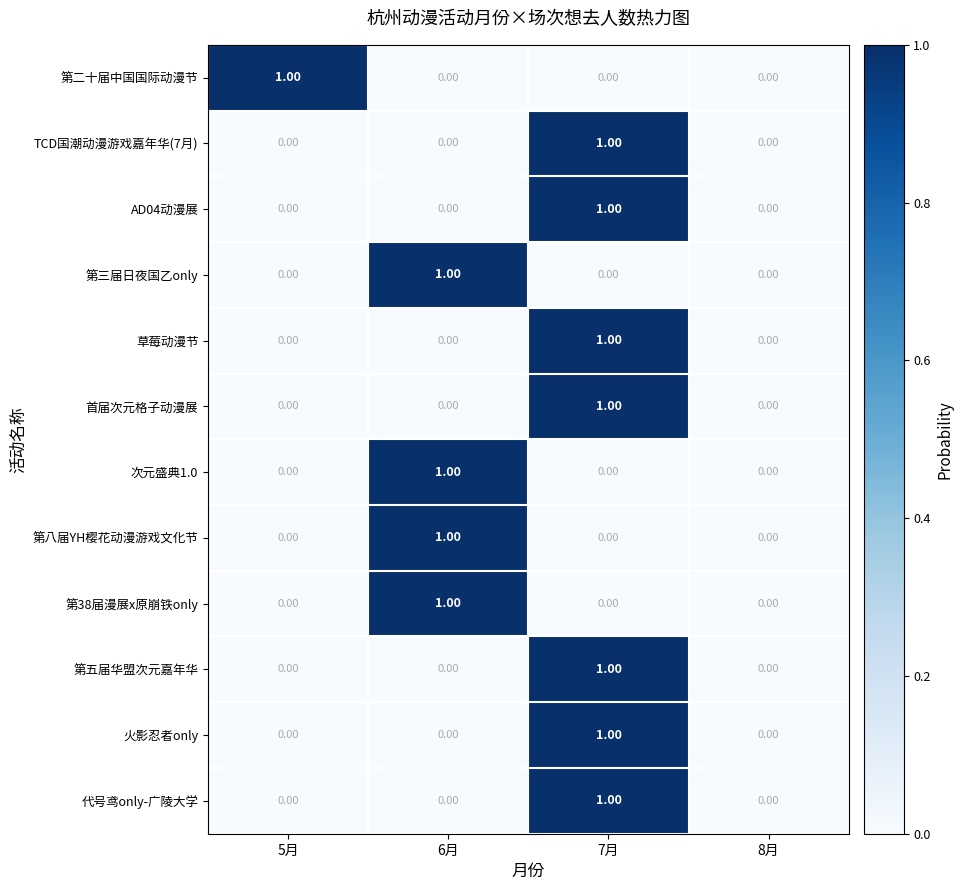

What is the total value across all series at 6月?

4